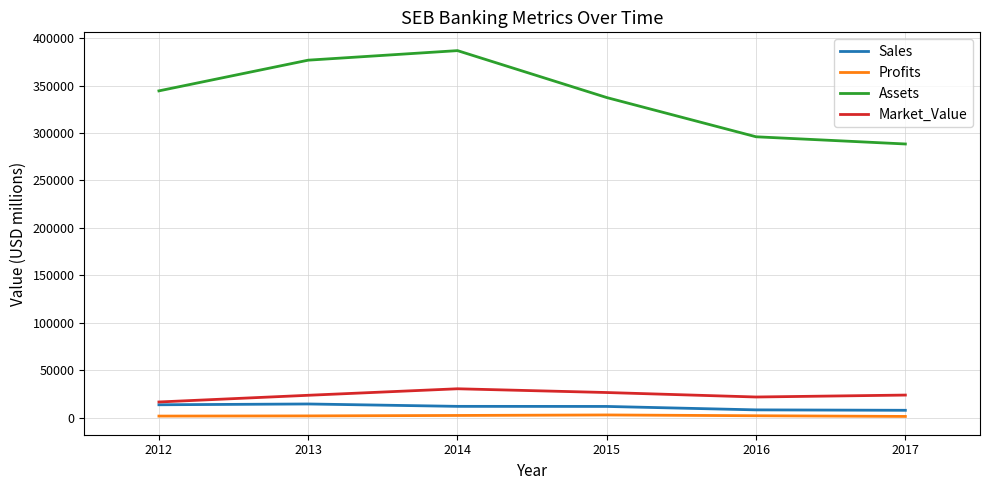

Is the value of Sales at 2014 greater than the value of Assets at 2016?

No